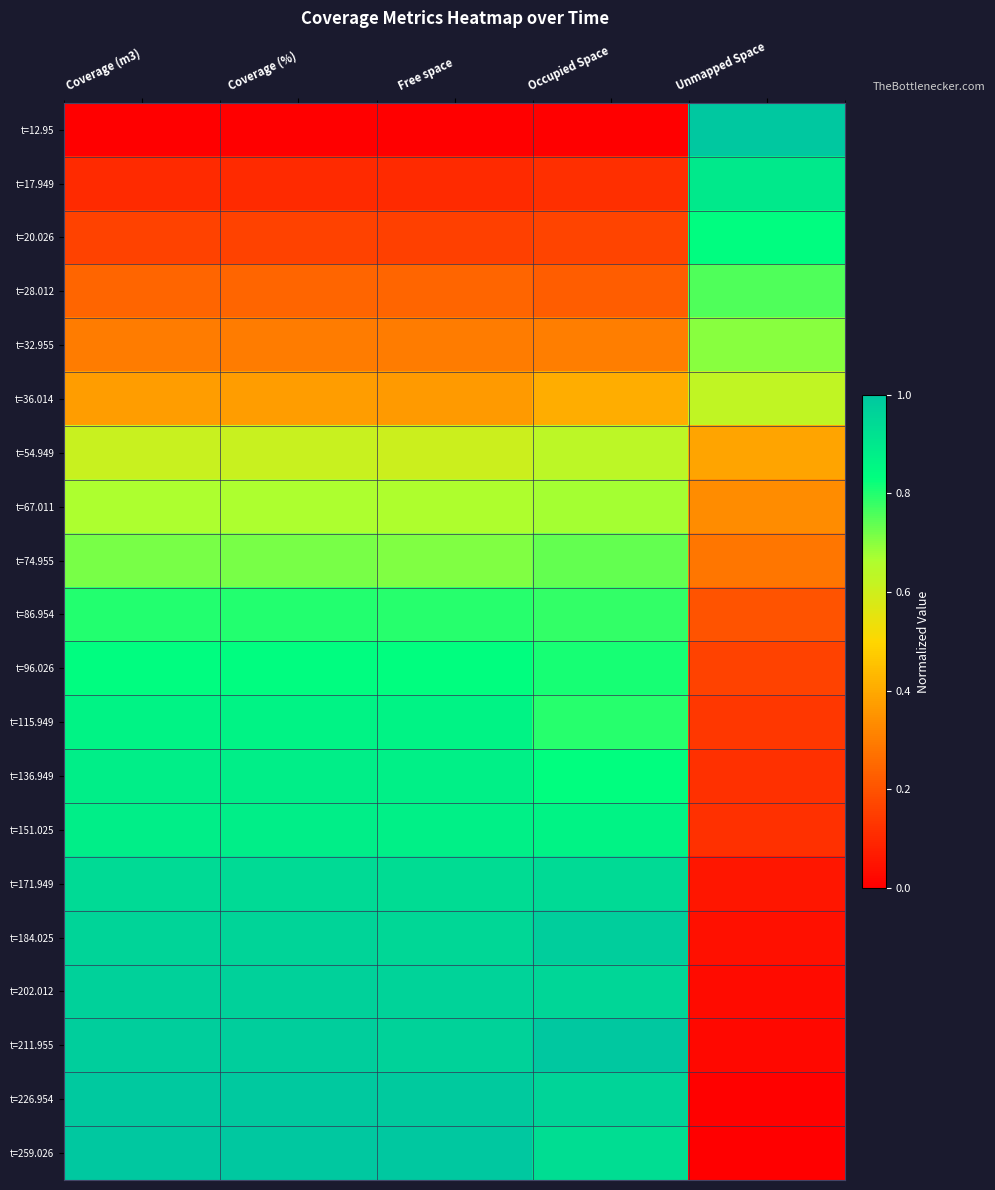

What is the maximum value shown in the chart?

1.0